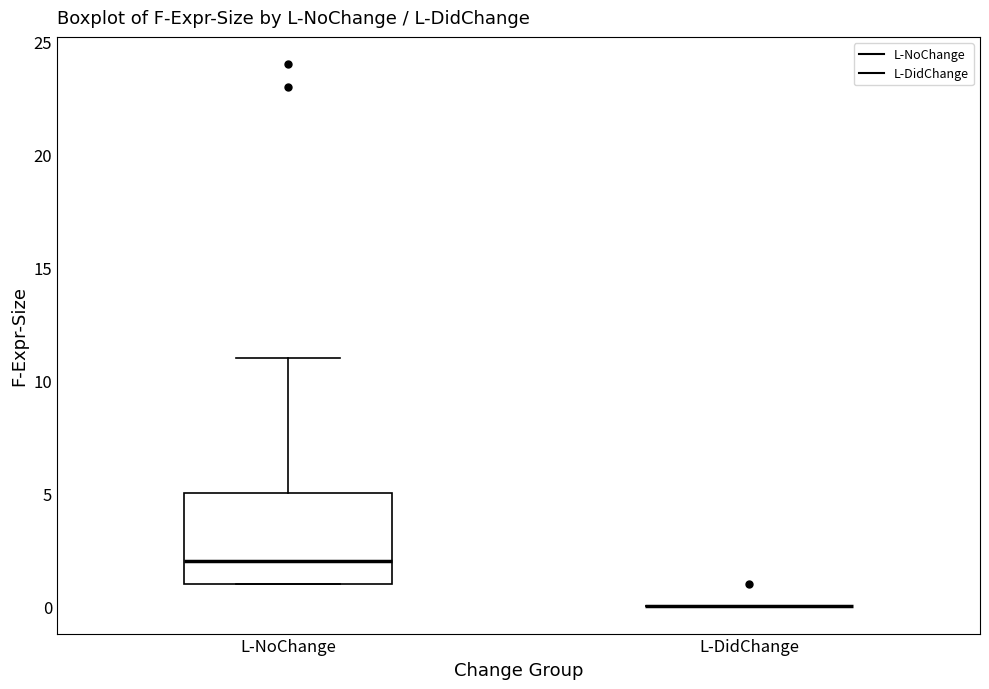

Comparing the boxes themselves (not the whiskers), which one is the tallest?

L-NoChange